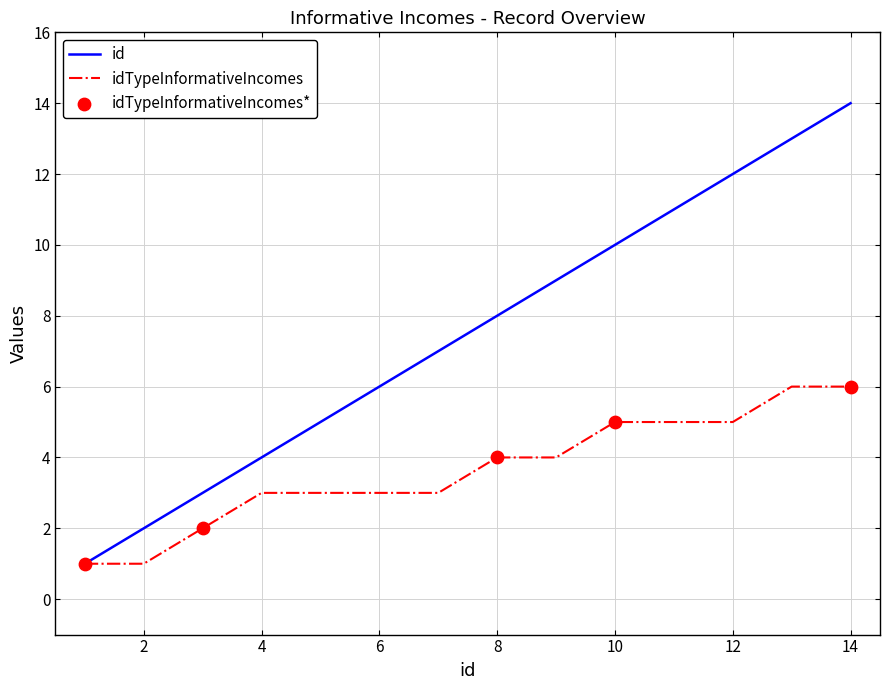

Which series has the widest spread of values?

id